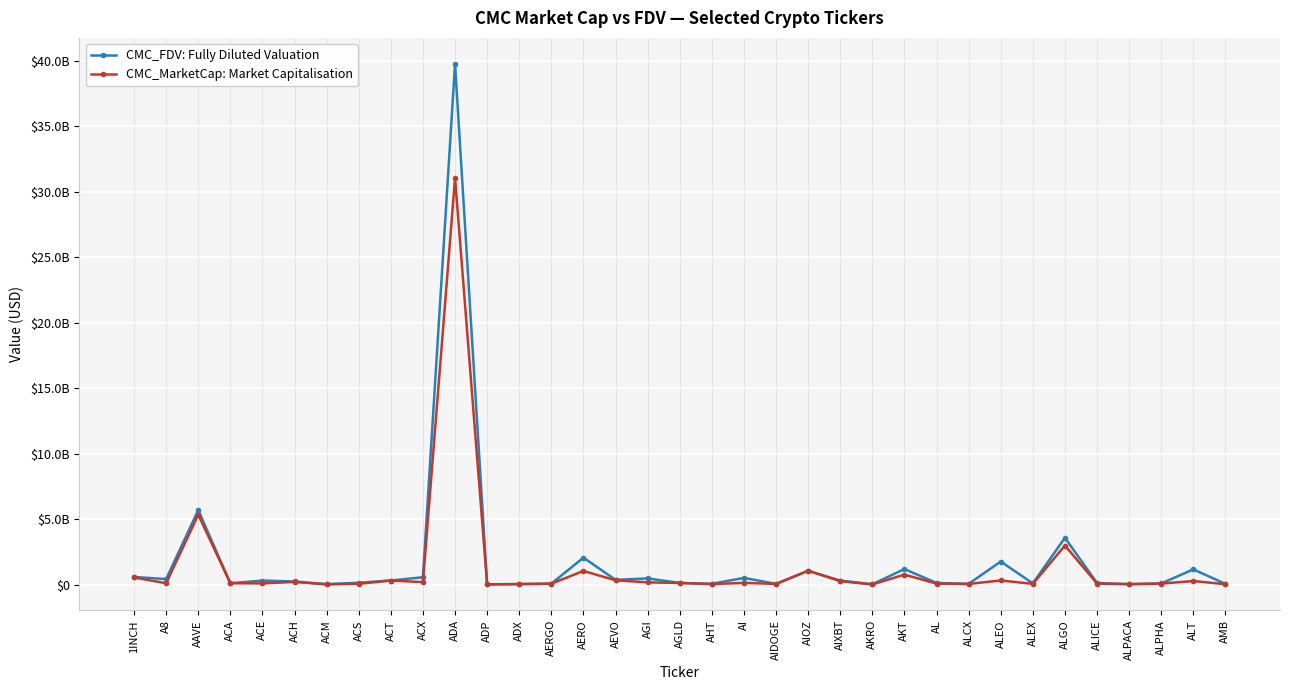

Does the chart display data point markers on the line(s)?

Yes